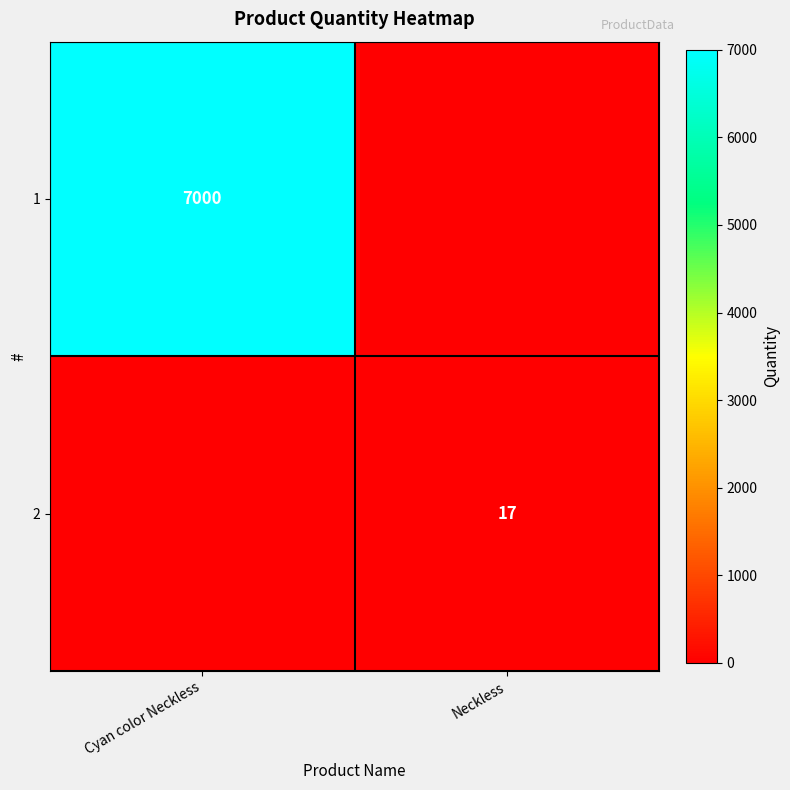

Which label corresponds to the smallest value in the chart?

Neckless